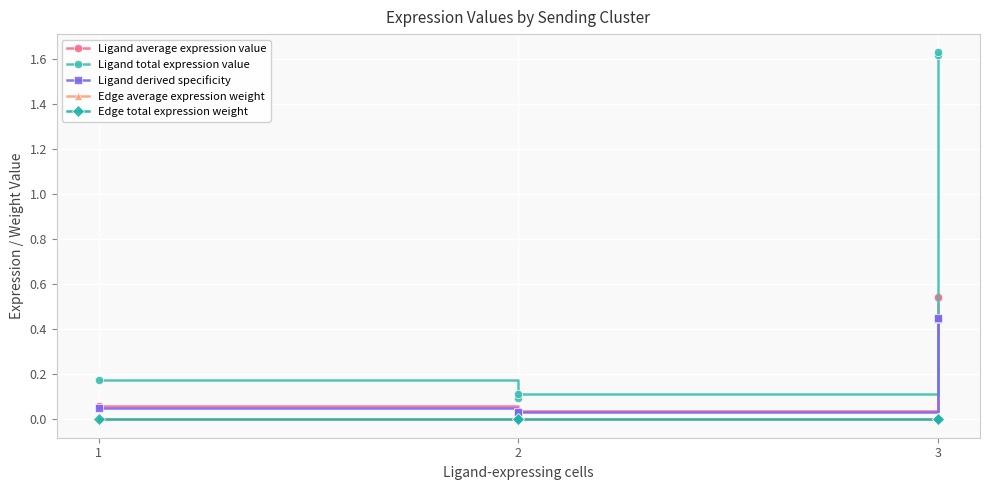

The Edge average expression weight series shows 0.0 at 1. True or false?

False